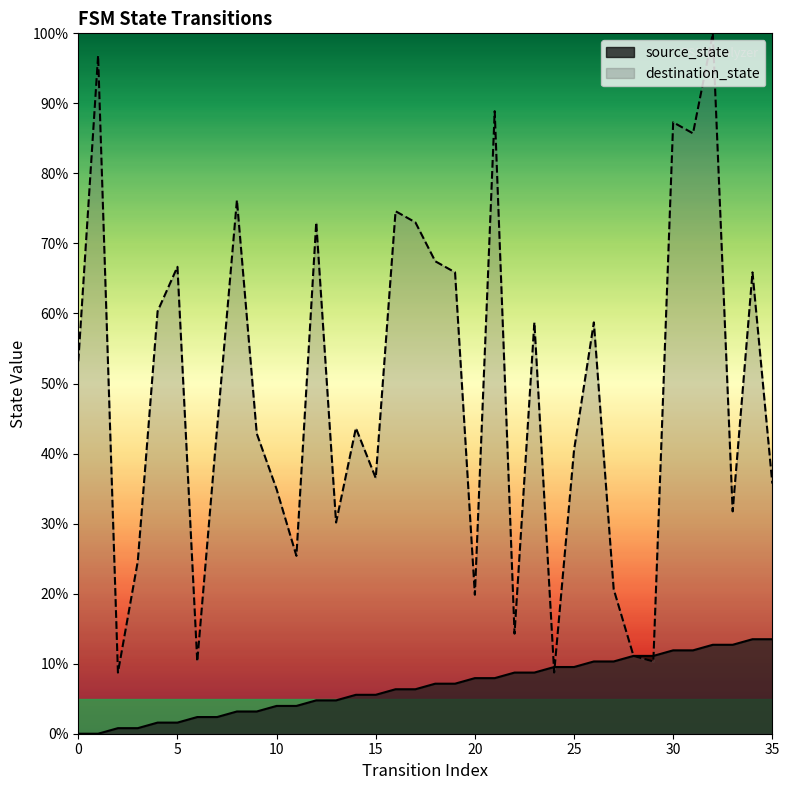

Between which two adjacent categories do source_state and destination_state first intersect?

23 and 24